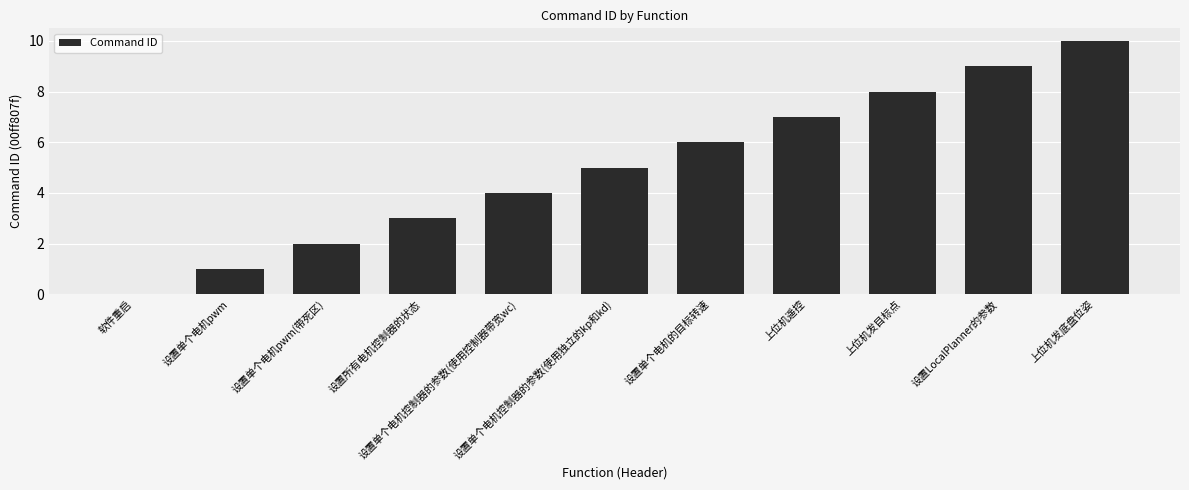

What is the greatest value displayed?

10